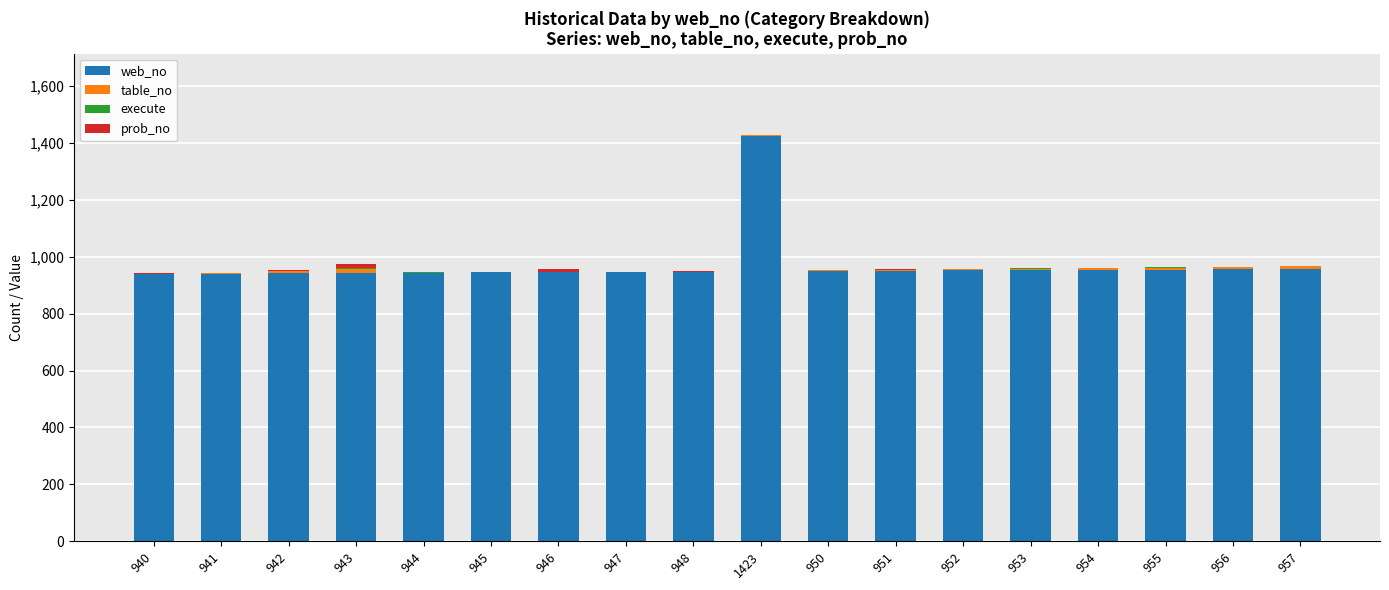

At which category is the sum across all series the highest?

1423